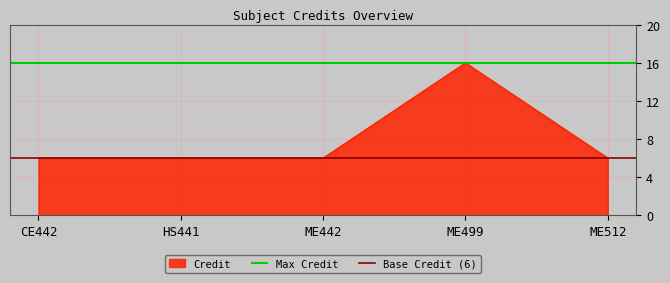

What is the difference between the highest and lowest values at CE442?

10